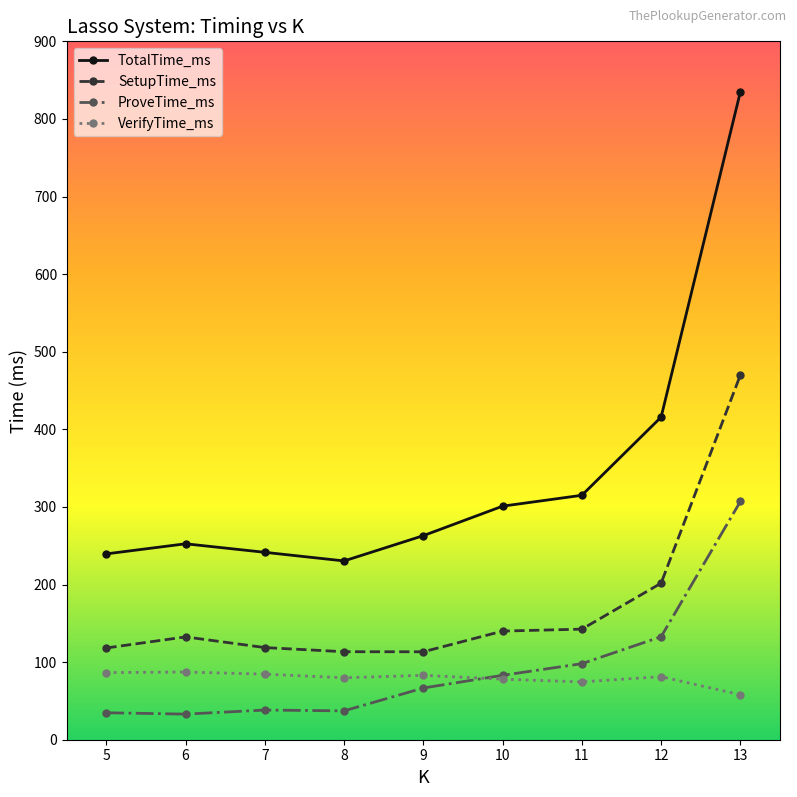

How many categories are shown in the chart?

9